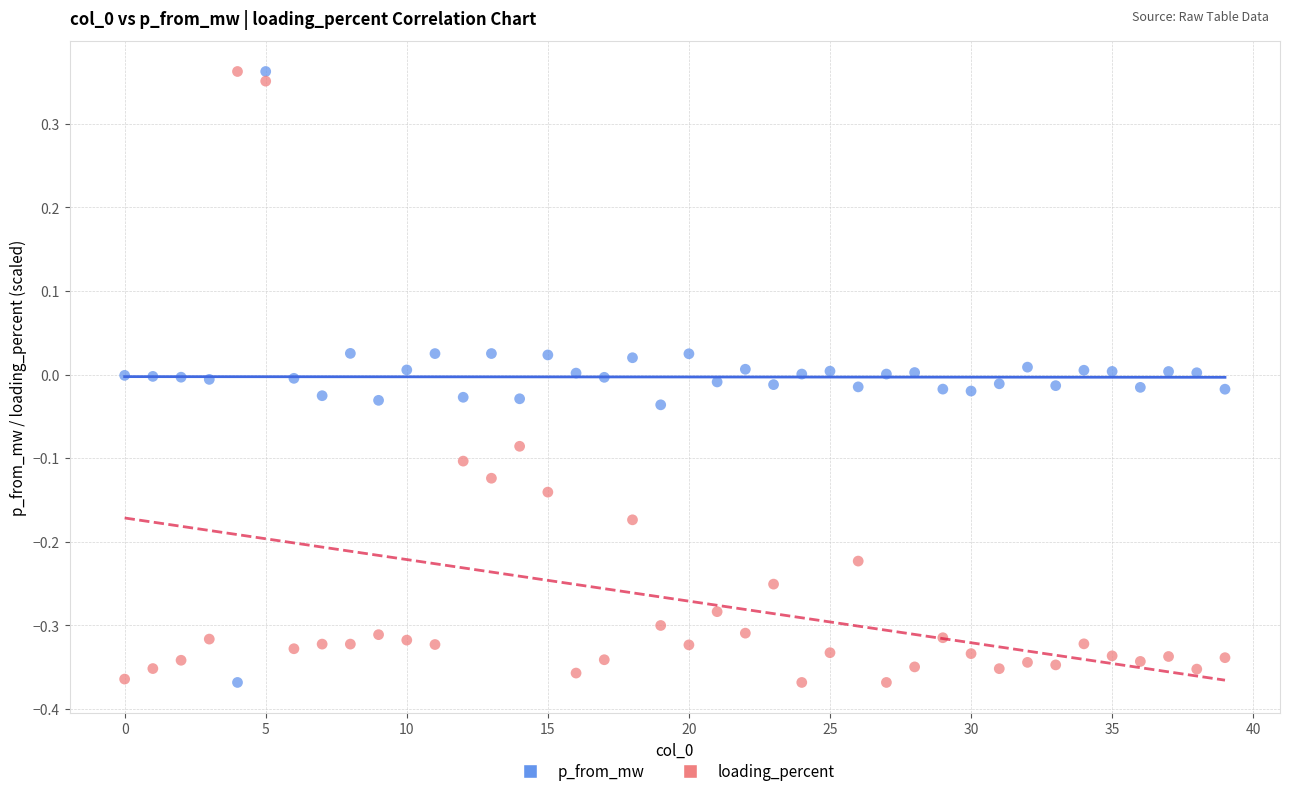

How many points are shown in the scatter plot?

80